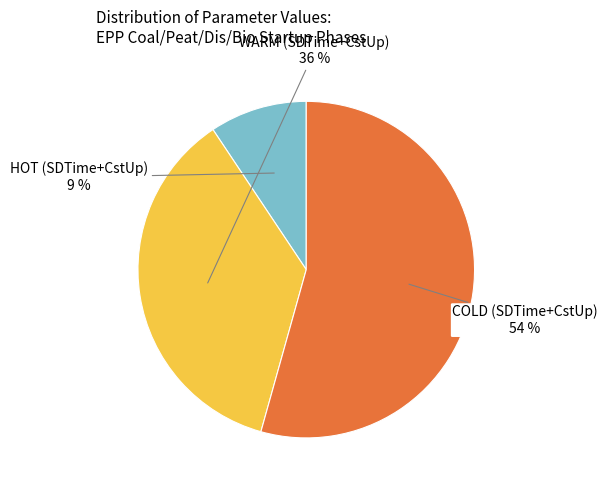

To the nearest percent, what portion does WARM (SDTime+CstUp) represent?

36%